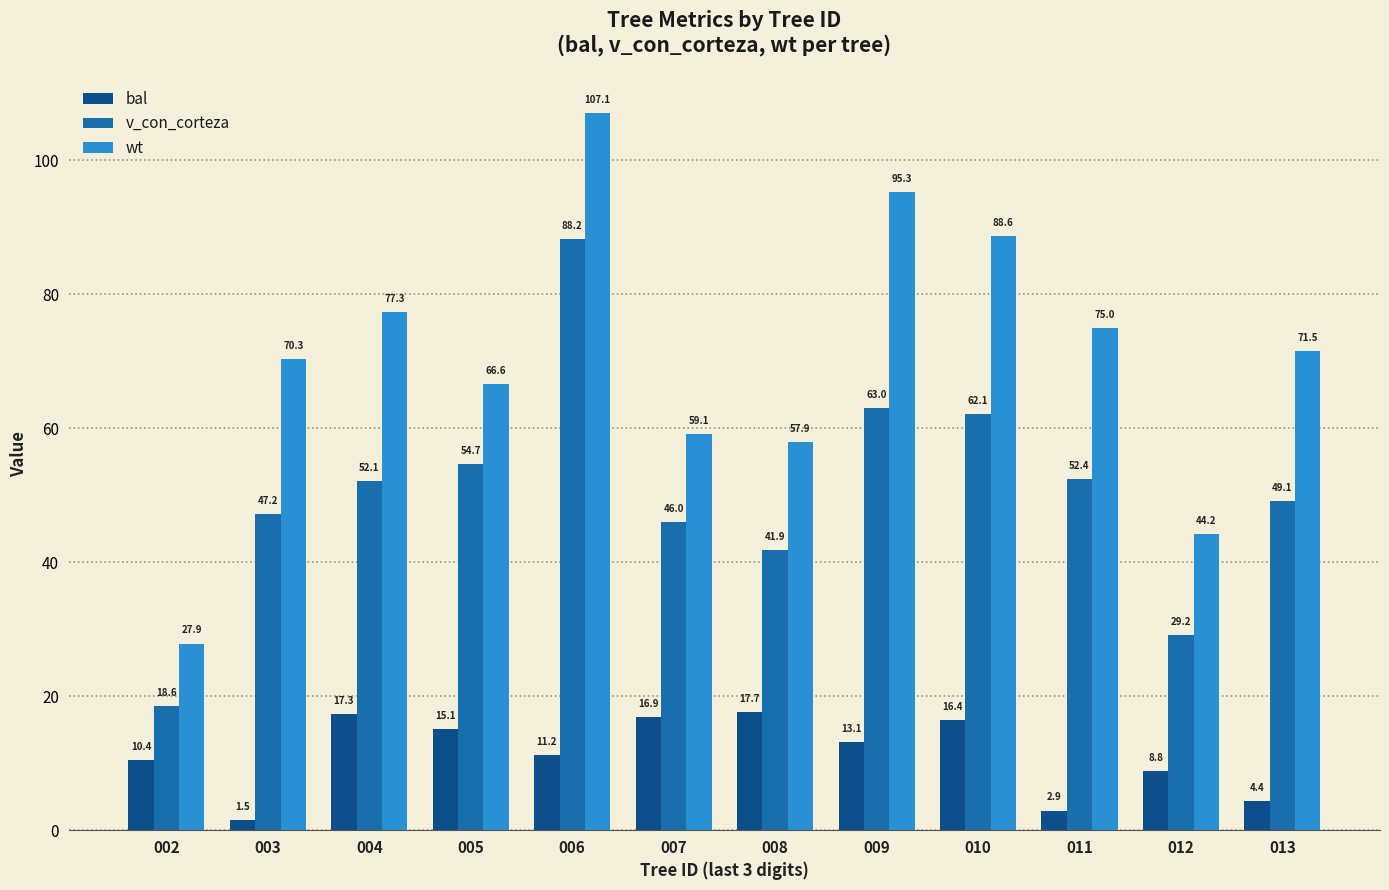

What is the difference between the maximum and minimum values in the wt series?

79.2